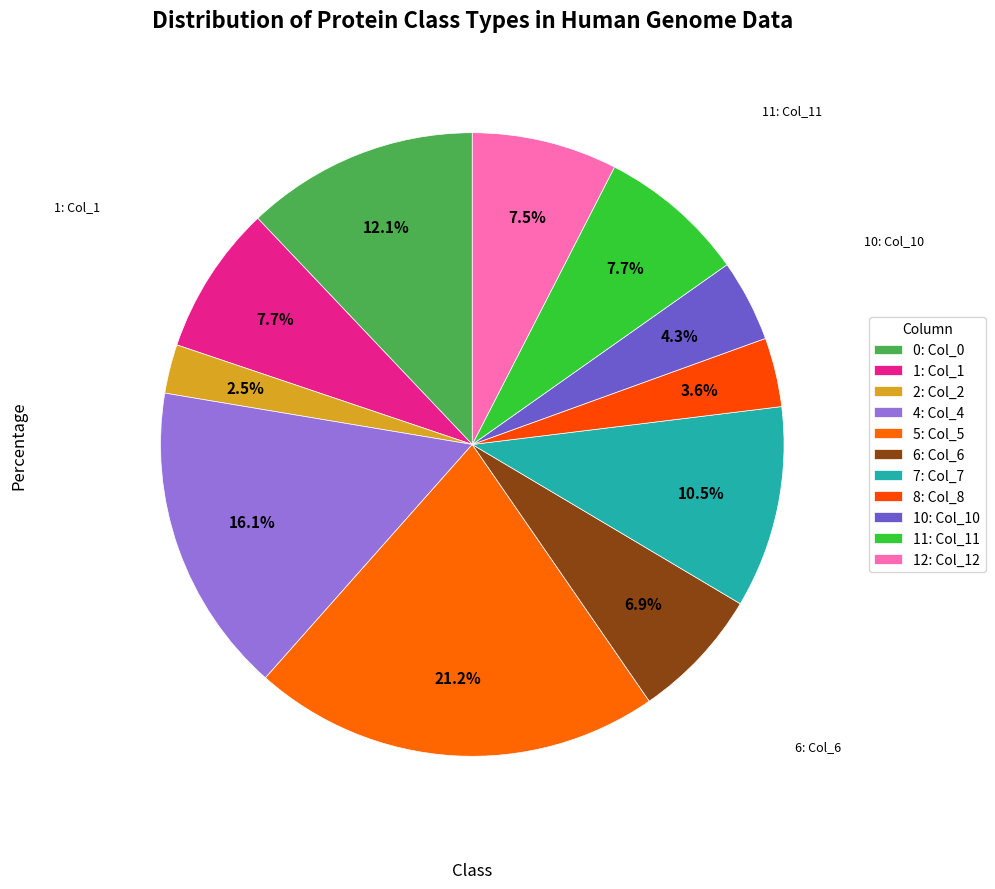

How many segments does this pie chart have?

11